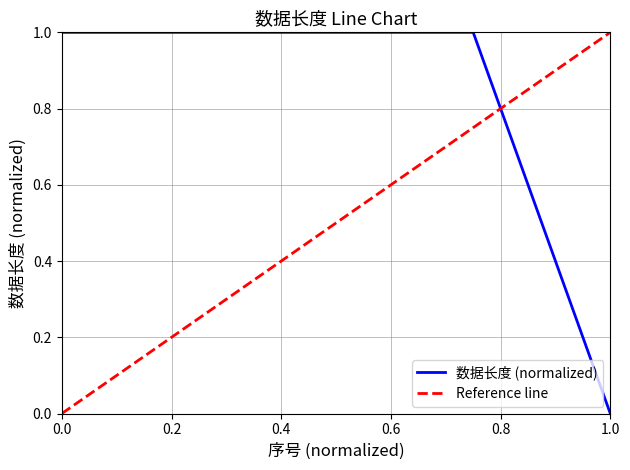

The 数据长度 (normalized) series shows 1 at 0.0. True or false?

True